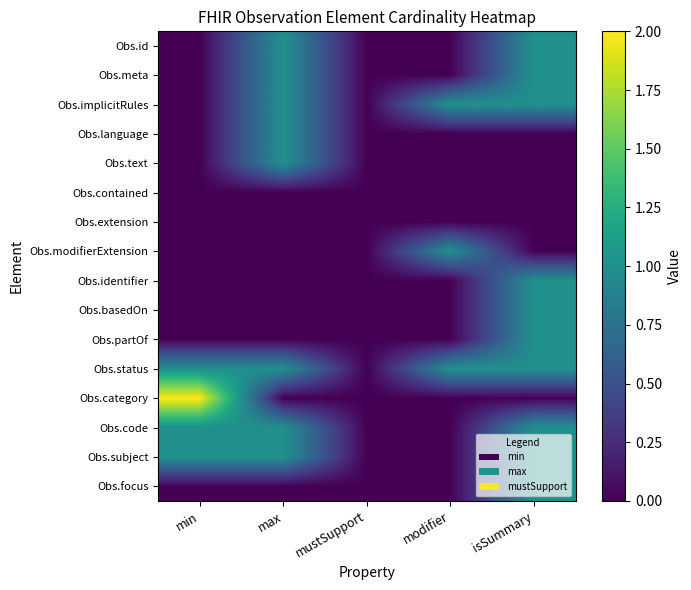

Reading left to right, transcribe all the data shown in this chart.

Obs.id: min=0	max=1	mustSupport=0	modifier=0	isSummary=1
Obs.meta: min=0	max=1	mustSupport=0	modifier=0	isSummary=1
Obs.implicitRules: min=0	max=1	mustSupport=0	modifier=1	isSummary=1
Obs.language: min=0	max=1	mustSupport=0	modifier=0	isSummary=0
Obs.text: min=0	max=1	mustSupport=0	modifier=0	isSummary=0
Obs.contained: min=0	max=0	mustSupport=0	modifier=0	isSummary=0
Obs.extension: min=0	max=0	mustSupport=0	modifier=0	isSummary=0
Obs.modifierExtension: min=0	max=0	mustSupport=0	modifier=1	isSummary=0
Obs.identifier: min=0	max=0	mustSupport=0	modifier=0	isSummary=1
Obs.basedOn: min=0	max=0	mustSupport=0	modifier=0	isSummary=1
Obs.partOf: min=0	max=0	mustSupport=0	modifier=0	isSummary=1
Obs.status: min=1	max=1	mustSupport=0	modifier=1	isSummary=1
Obs.category: min=2	max=0	mustSupport=0	modifier=0	isSummary=0
Obs.code: min=1	max=1	mustSupport=0	modifier=0	isSummary=1
Obs.subject: min=1	max=1	mustSupport=0	modifier=0	isSummary=1
Obs.focus: min=0	max=0	mustSupport=0	modifier=0	isSummary=1